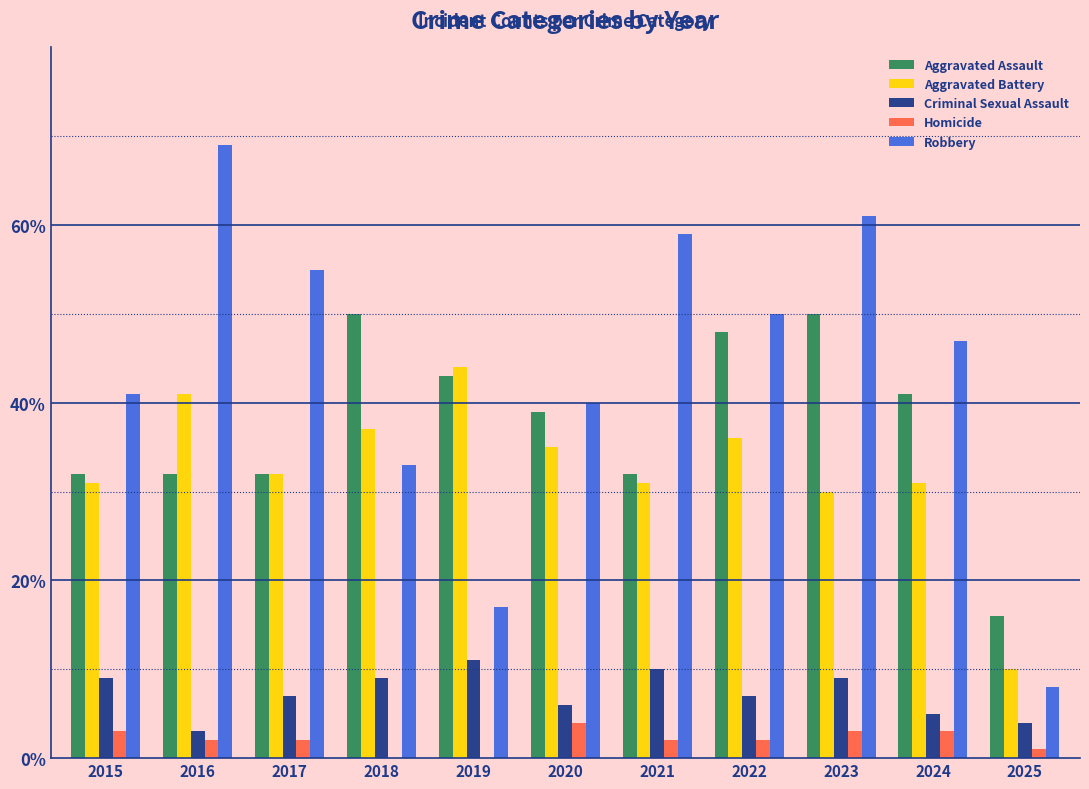

What is the maximum value shown in the chart?

69